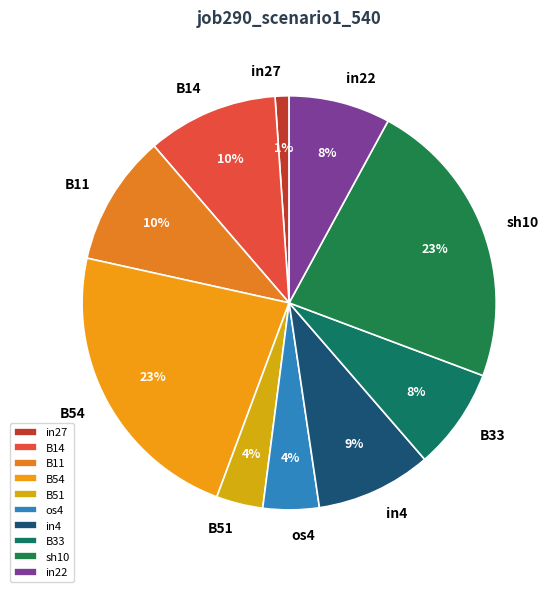

Does in27 account for over 50% of the chart?

No